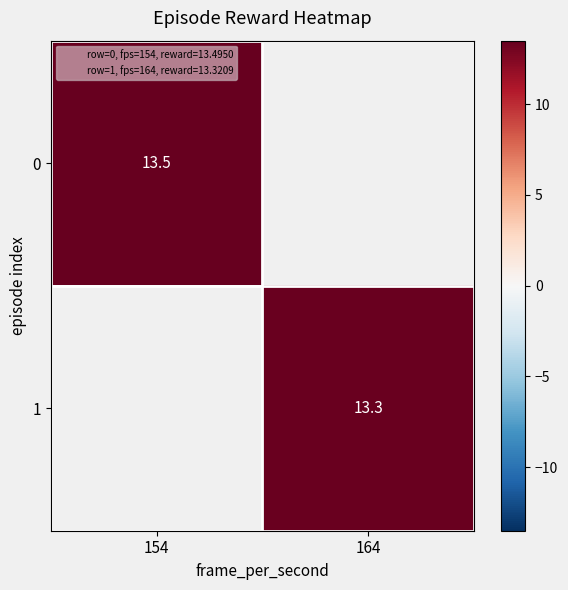

Where does the 1 series first go above 13?

164